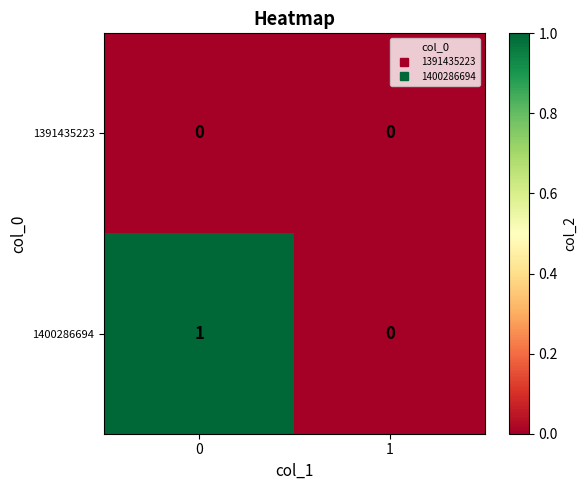

Which series has the largest range (max minus min)?

1400286694